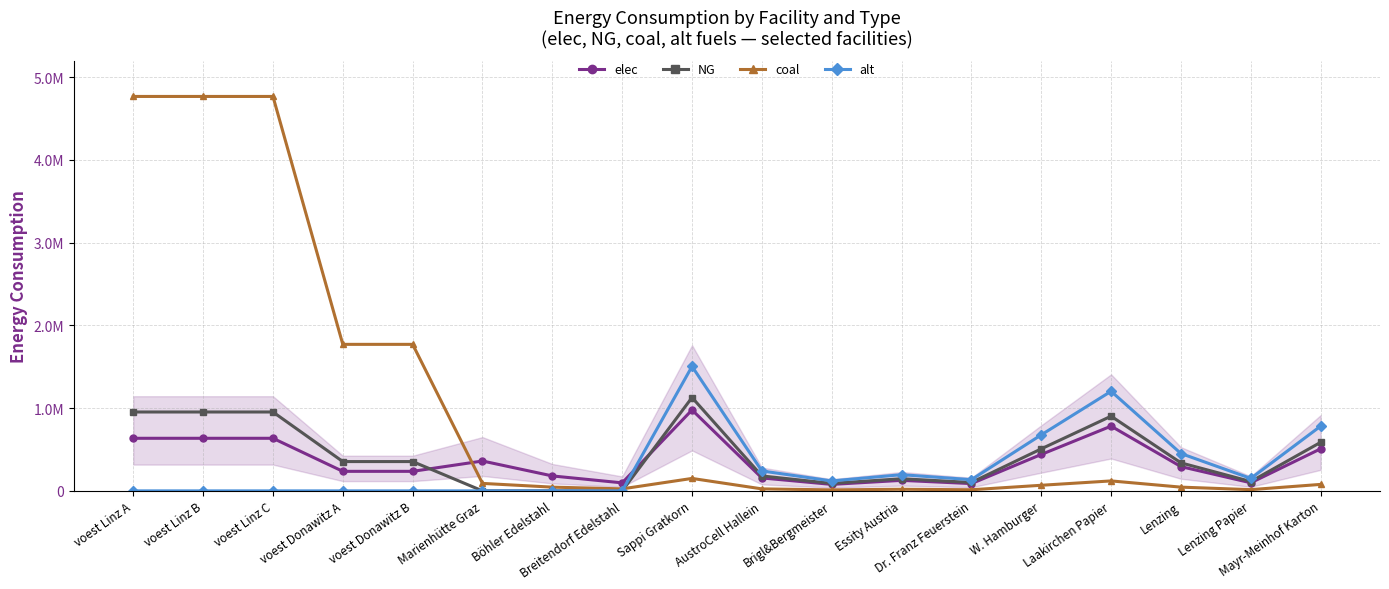

What is the value of the alt point at the 11th from the left?

120386.9